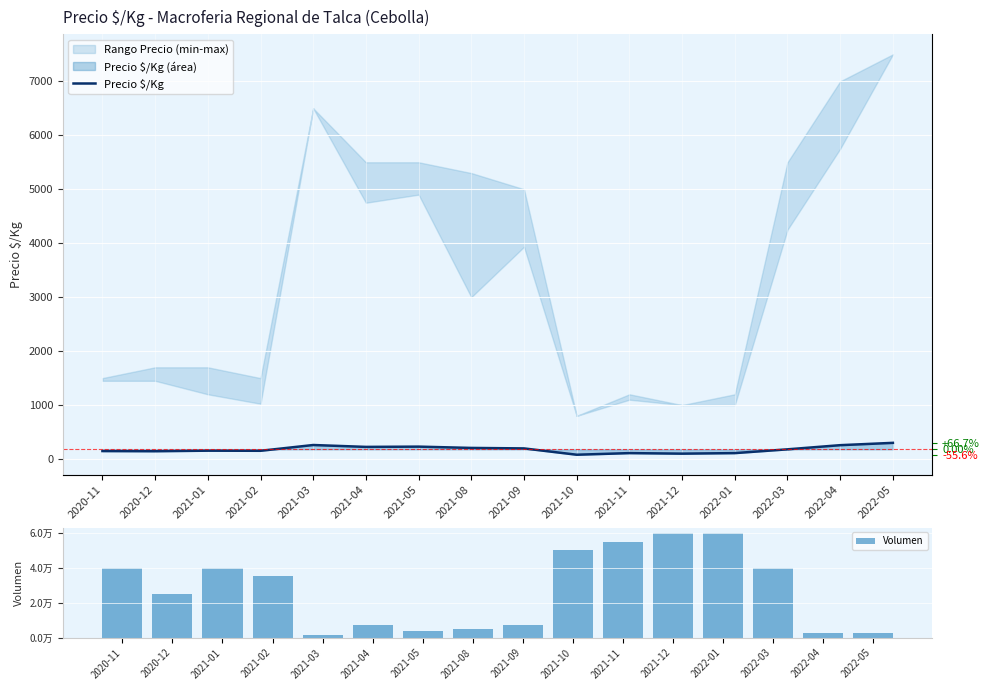

What value does the Volumen series have at 2022-05?

2500